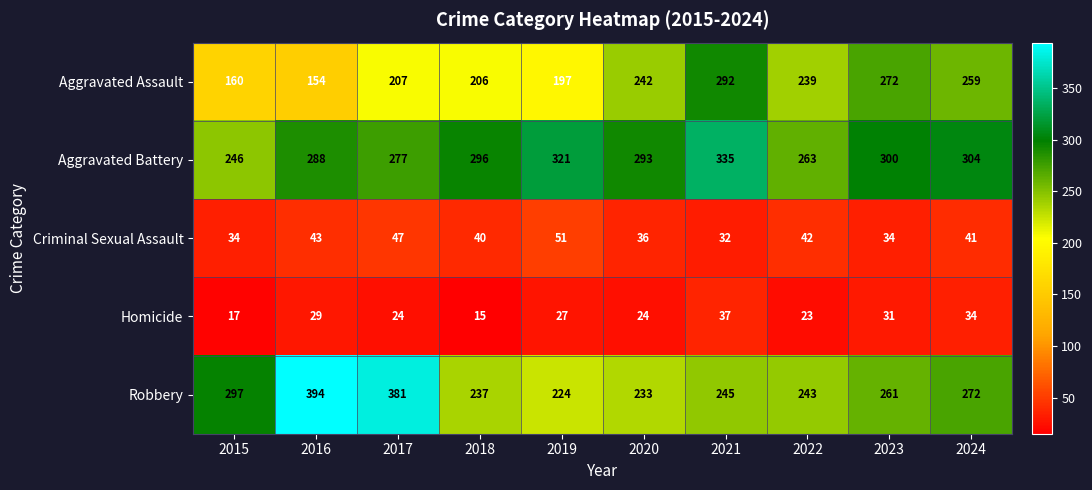

How many series are shown in this chart?

5